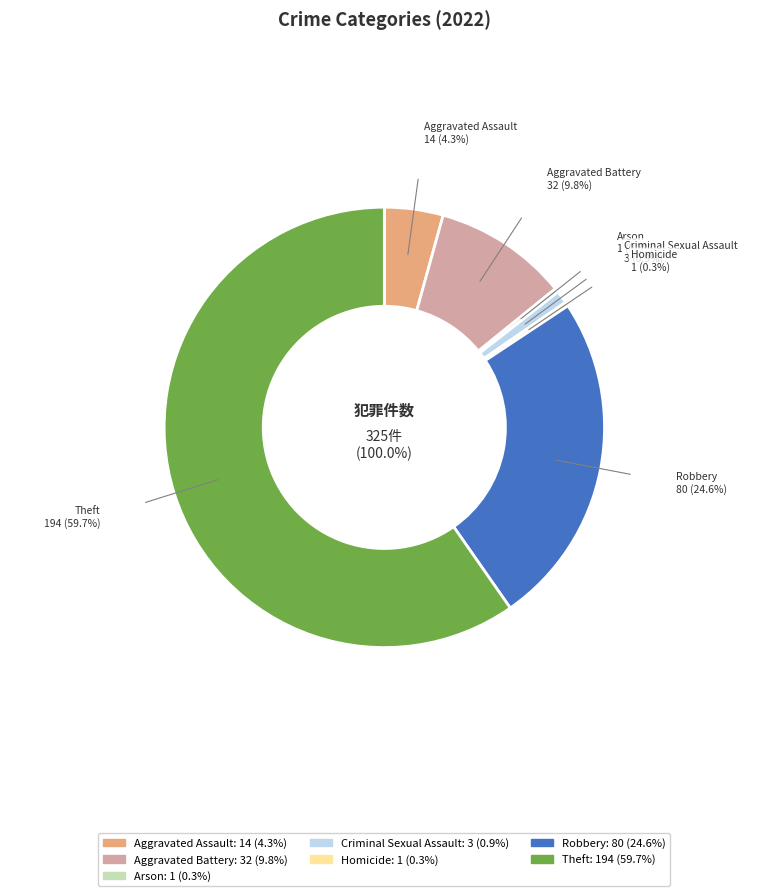

Is Theft the majority of the pie?

Yes